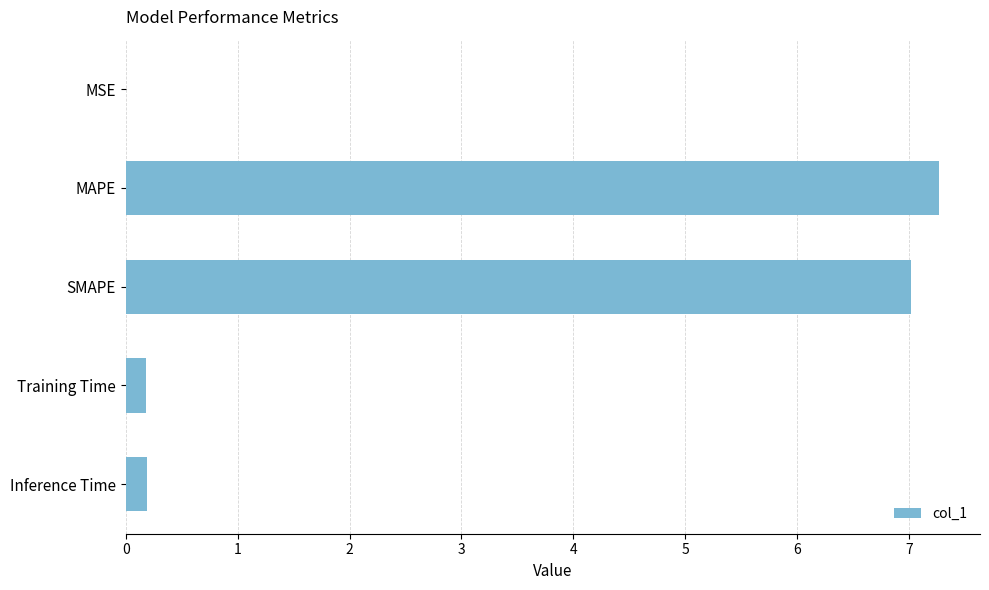

Which has a higher value, Training Time or MAPE?

MAPE